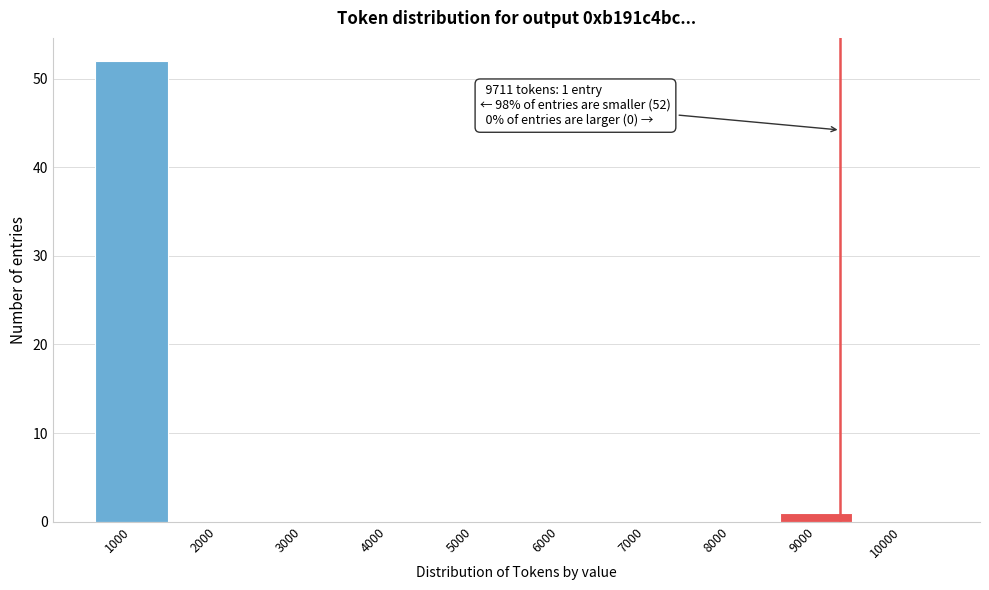

Reading left to right, what are all the values shown in this chart?

1000=52	2000=0	3000=0	4000=0	5000=0	6000=0	7000=0	8000=0	9000=1	10000=0